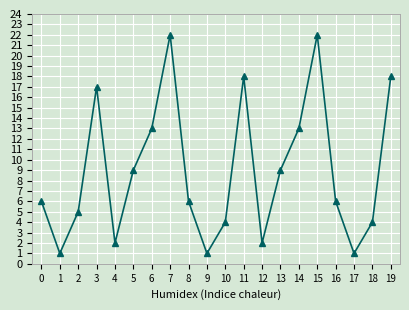

What is the maximum value shown in the chart?

22